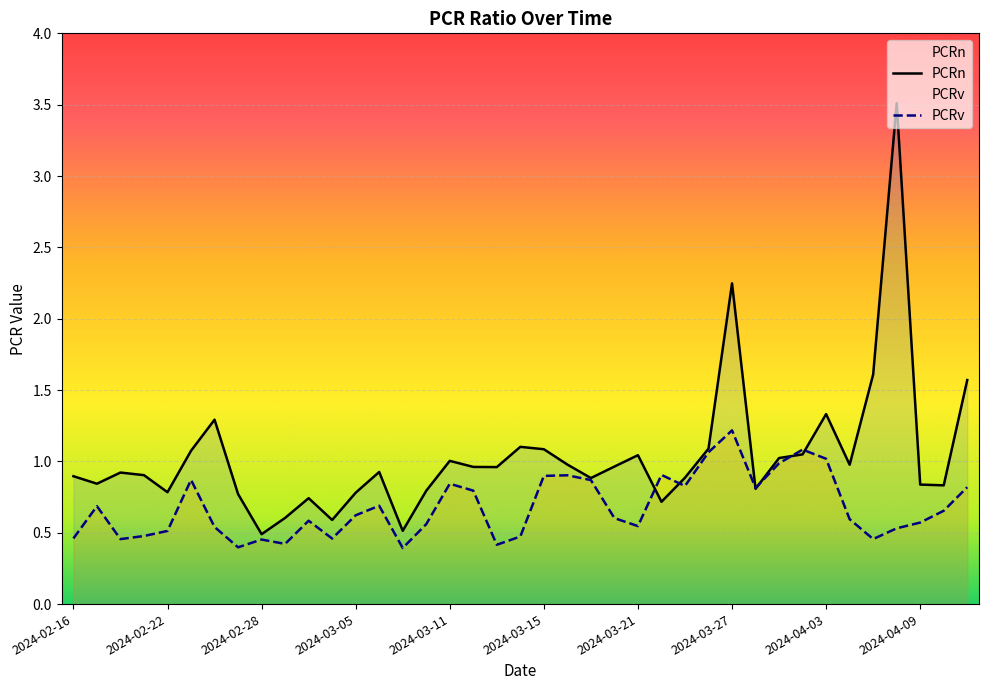

What is the difference between the highest and lowest values at 2024-03-27?

1.0